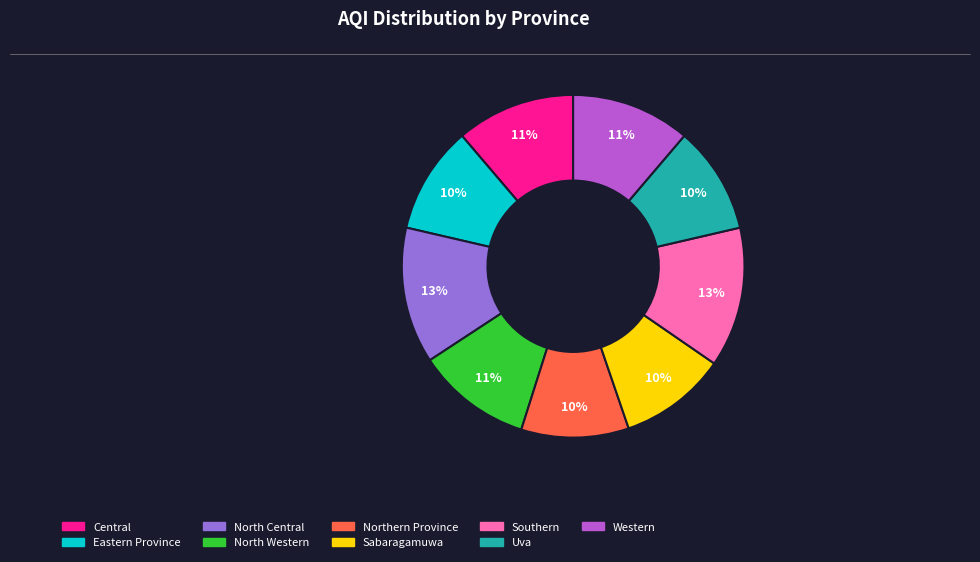

To the nearest percent, what is the combined percentage of Uva and Western?

21%